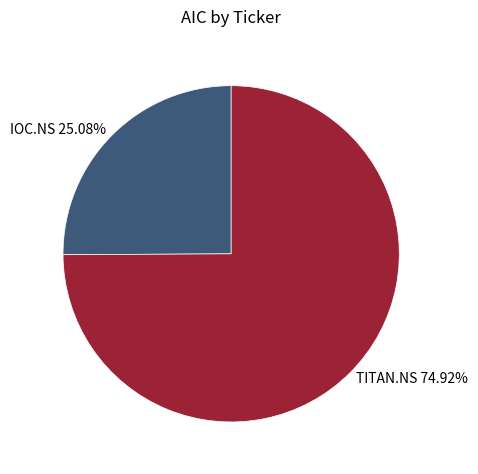

Rank the categories by value from lowest to highest.

IOC.NS, TITAN.NS